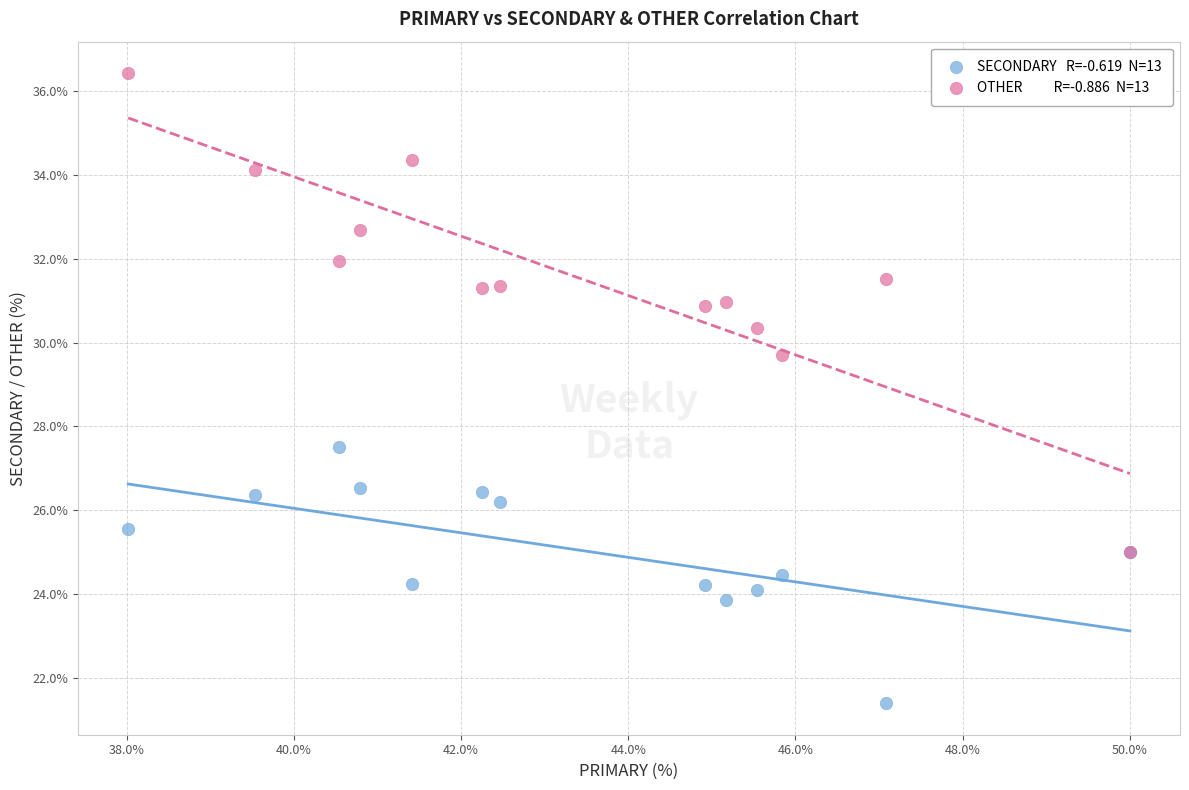

Across all series, what Y value is closest to 28?

27.5